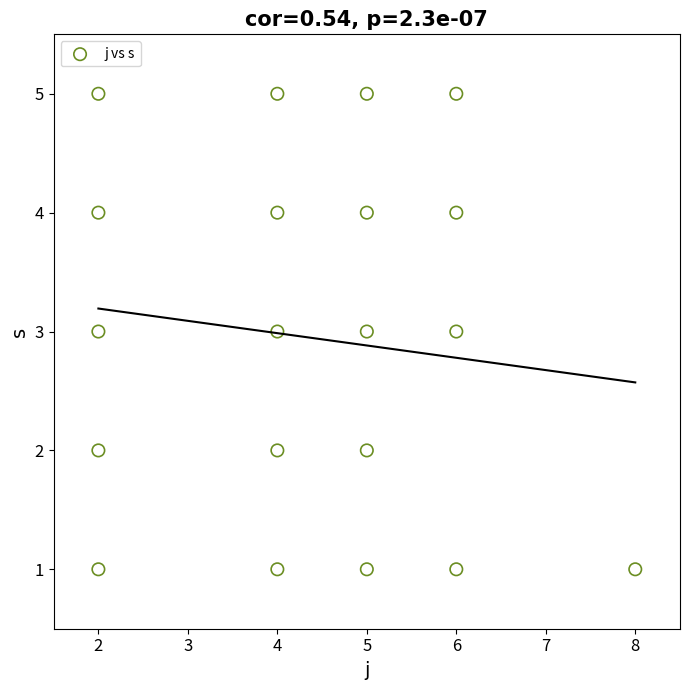

What is the range of Y values (max minus min)?

4